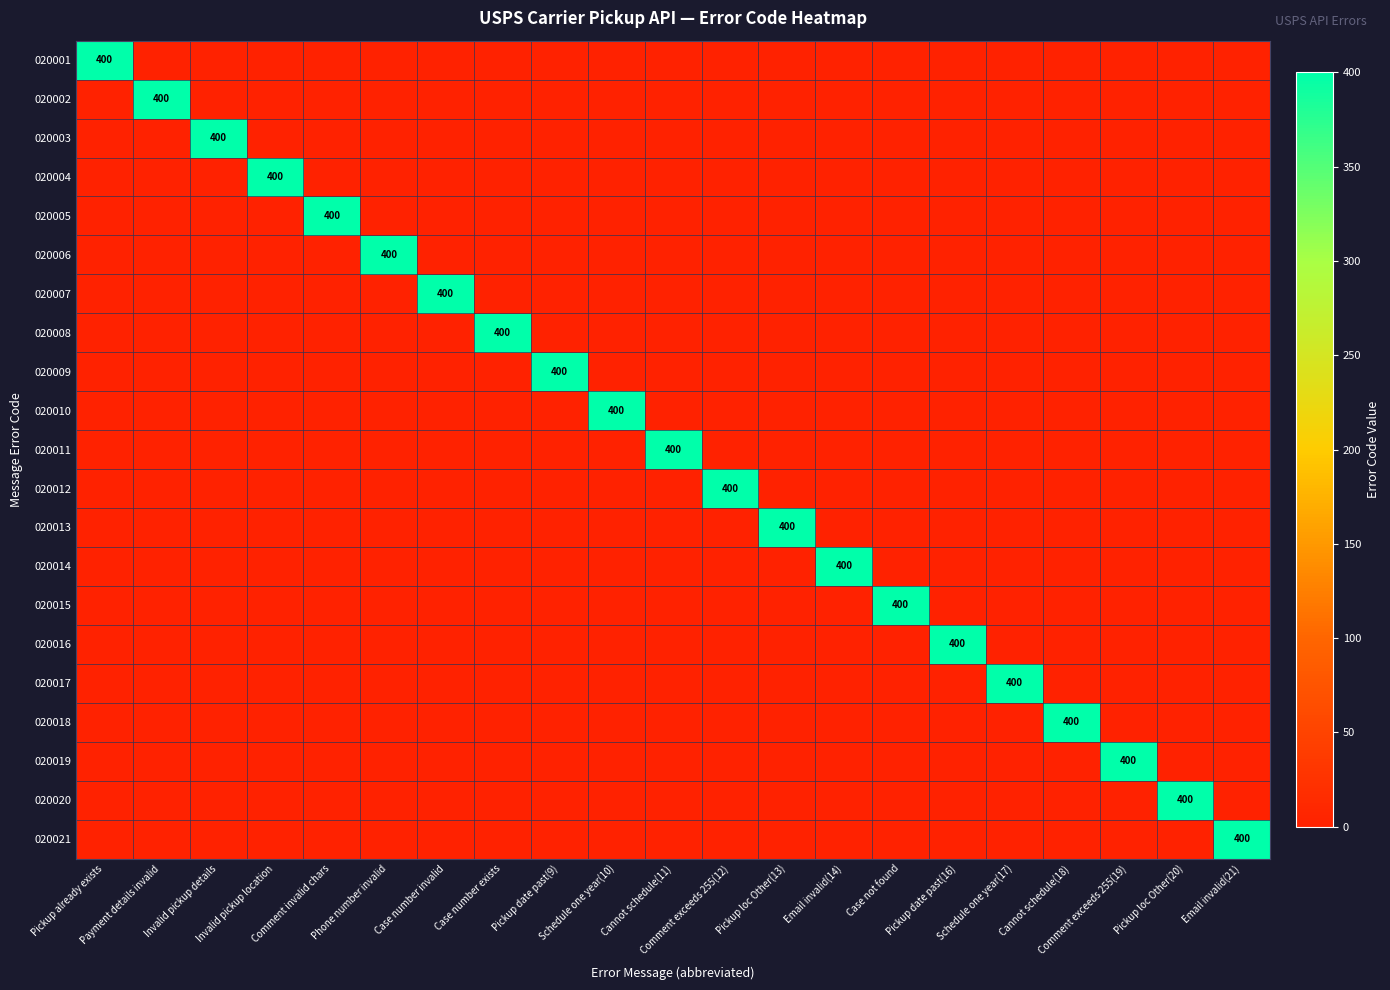

Is it true that 020018 equals 0 at Payment details invalid?

True